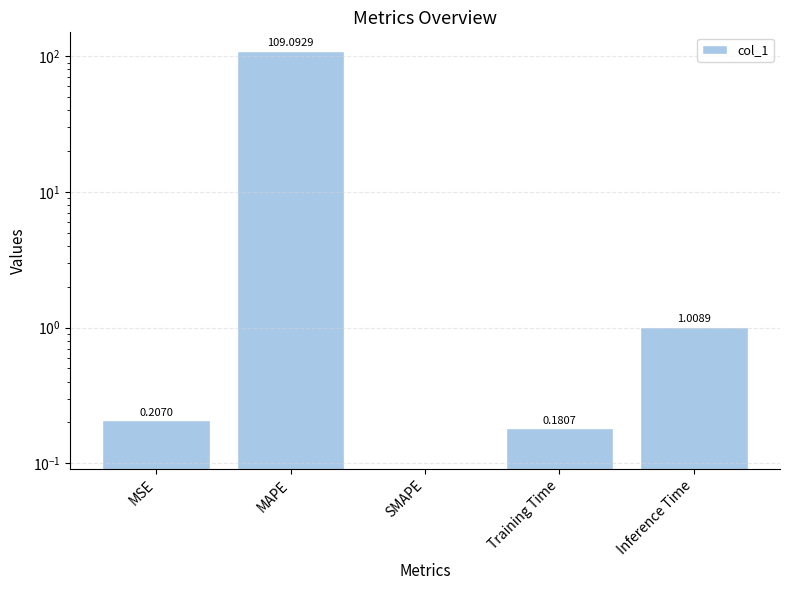

Reading left to right, list all the values displayed in this chart.

MSE=0.2	MAPE=109.1	SMAPE=0.0	Training Time=0.2	Inference Time=1.0